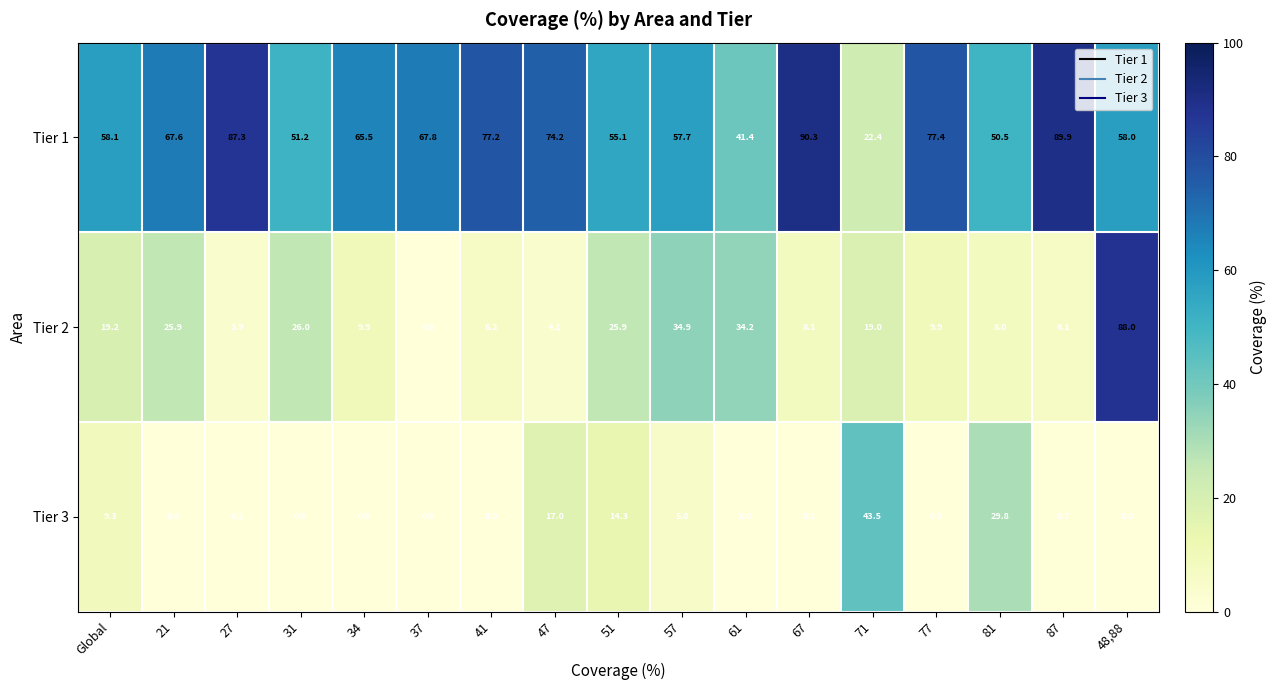

True or false: Tier 3 has a value of 7.7 at 57.

False